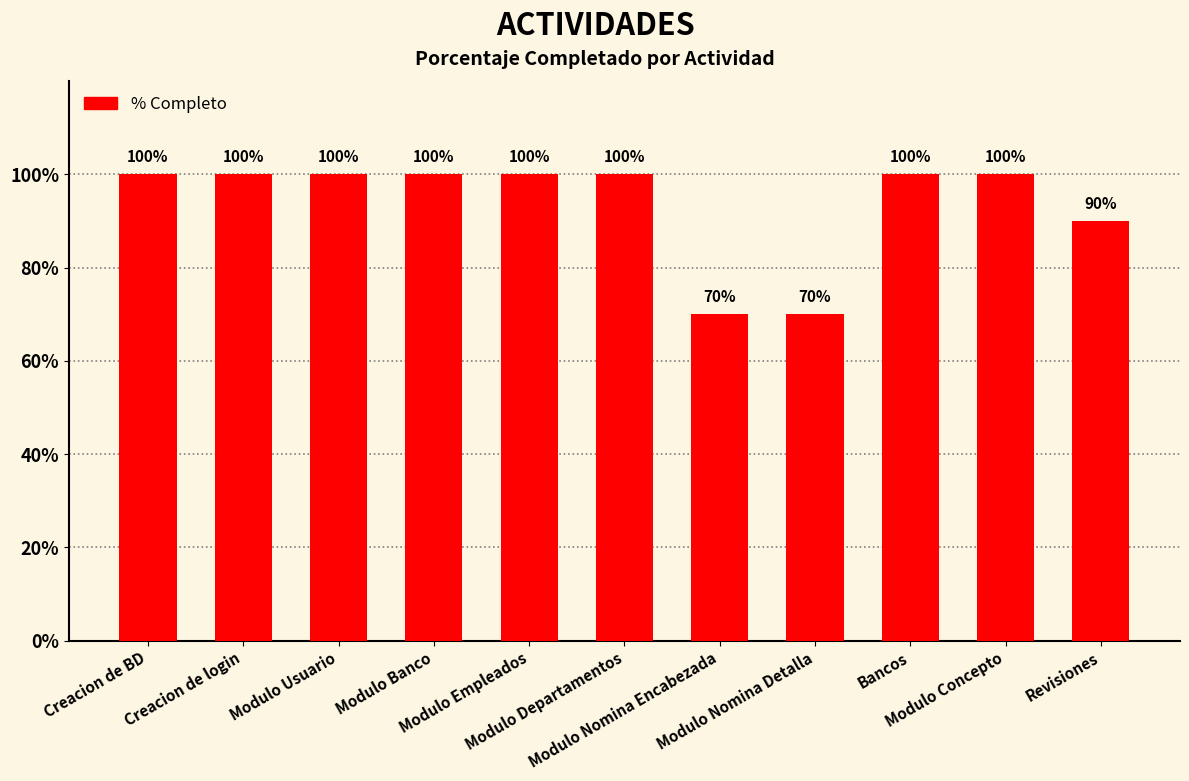

What is the minimum value shown in the chart?

0.7